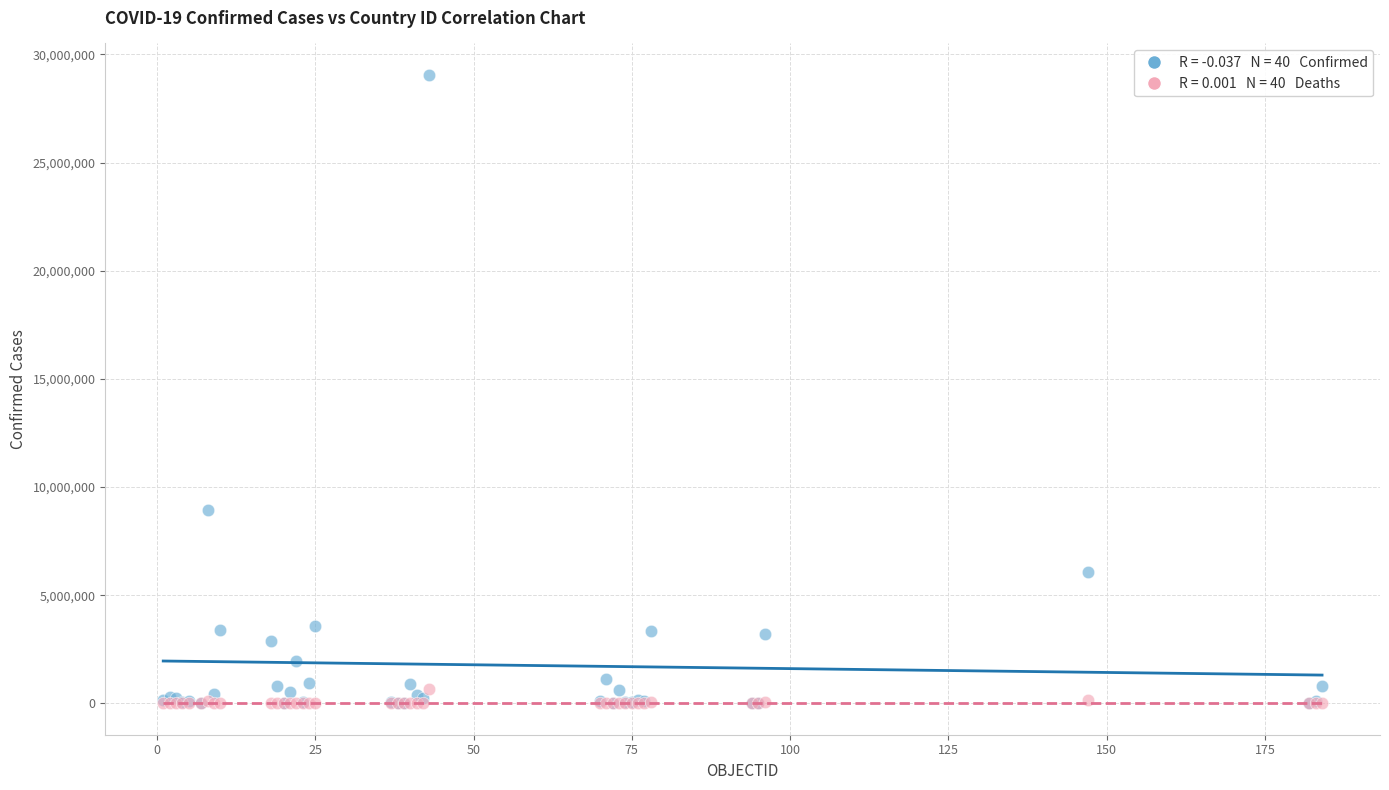

Across all series, what Y value is closest to 14528266?

8936602